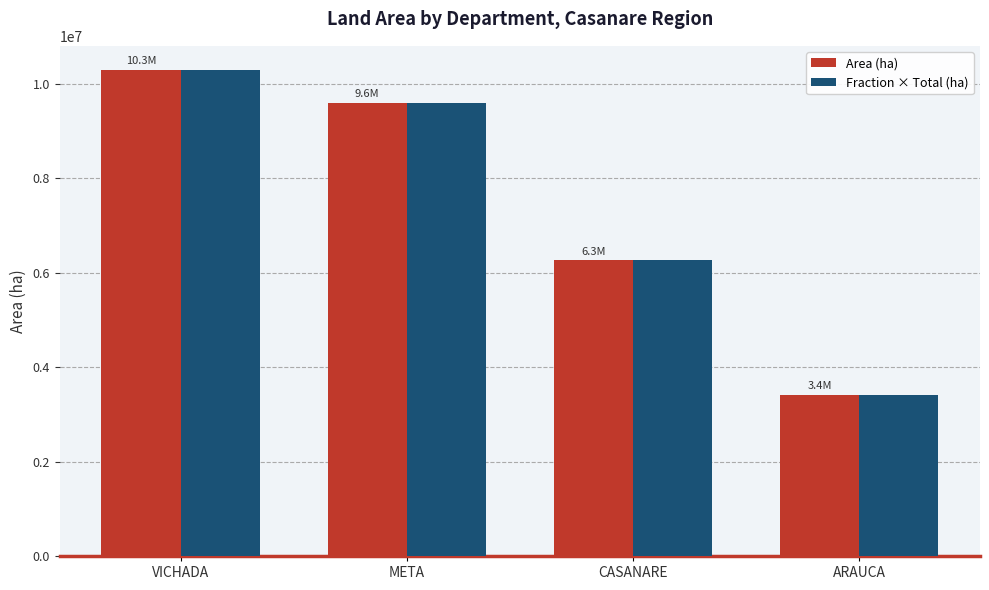

What is the label of the 1st bar from the right?

ARAUCA